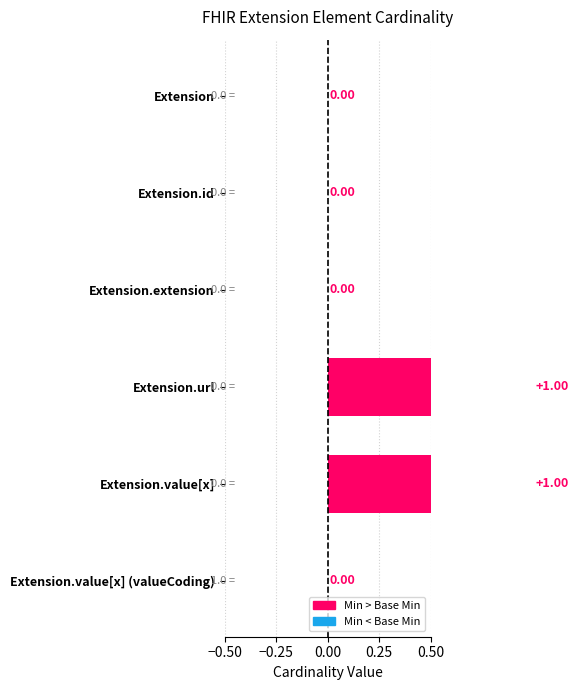

The value at Extension.extension is 0. True or false?

False